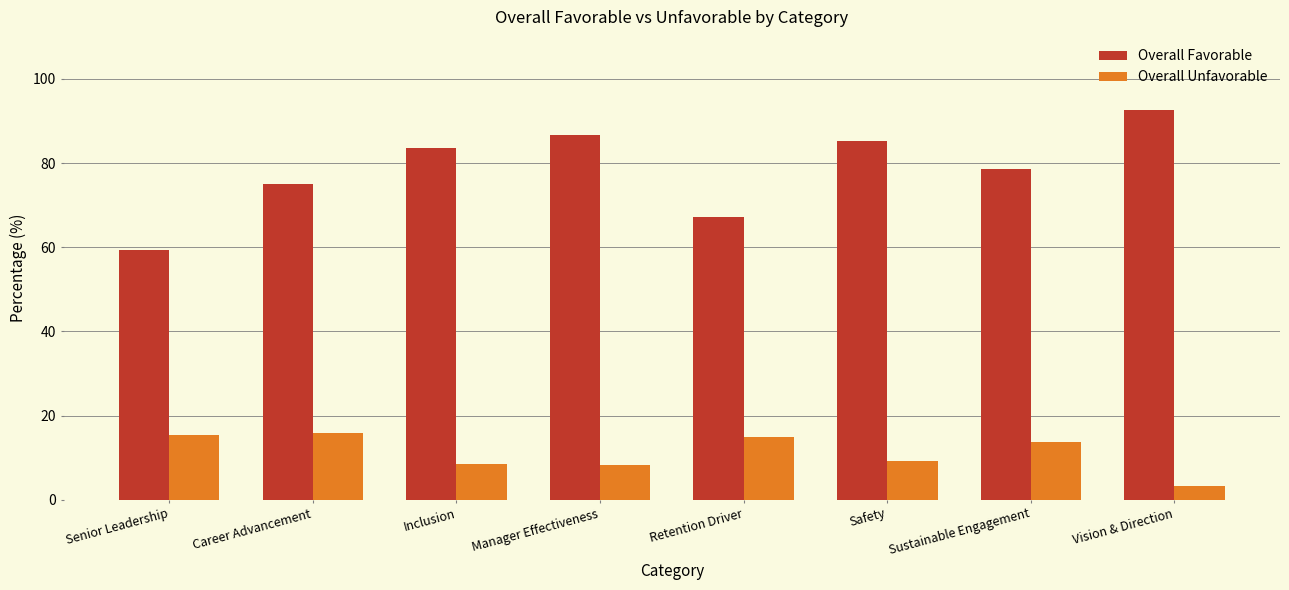

What value does the Overall Favorable series have at Inclusion?

83.7